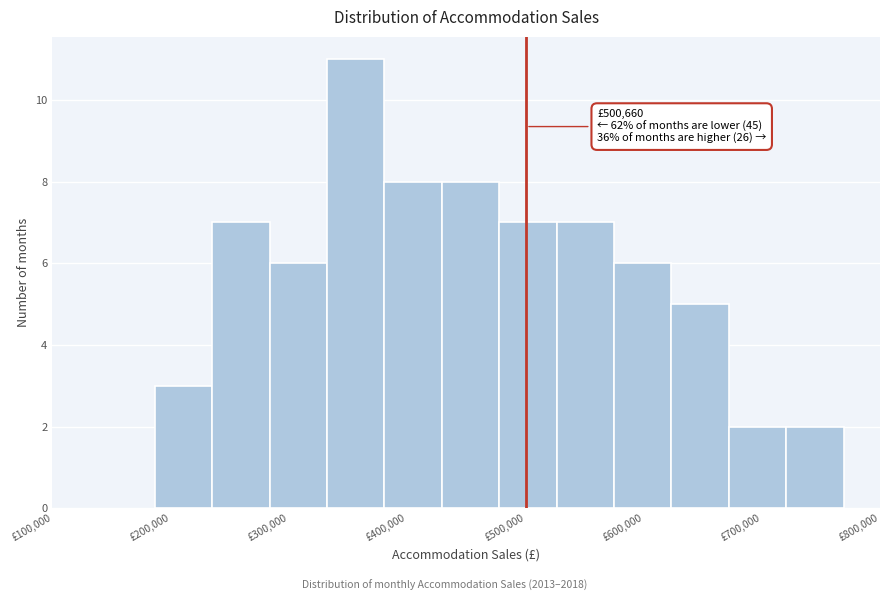

Which range on the x-axis has the tallest bar?

330000 to 380000